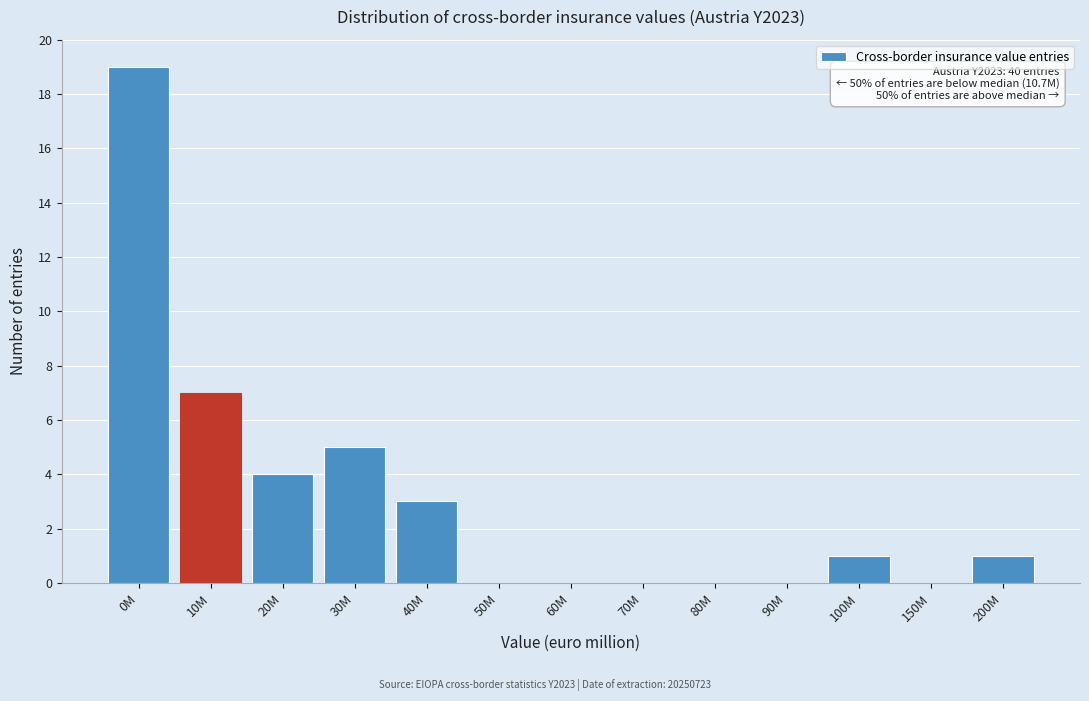

Reading right to left, transcribe all the data shown in this chart.

200M=1	150M=0	100M=1	90M=0	80M=0	70M=0	60M=0	50M=0	40M=3	30M=5	20M=4	10M=7	0M=19